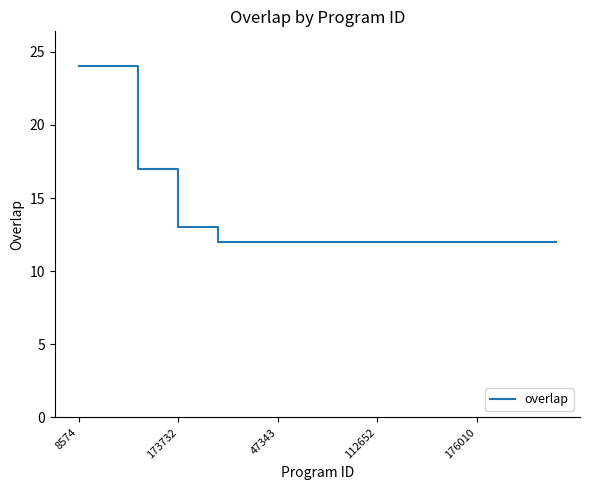

What is the difference between the maximum and minimum values?

12